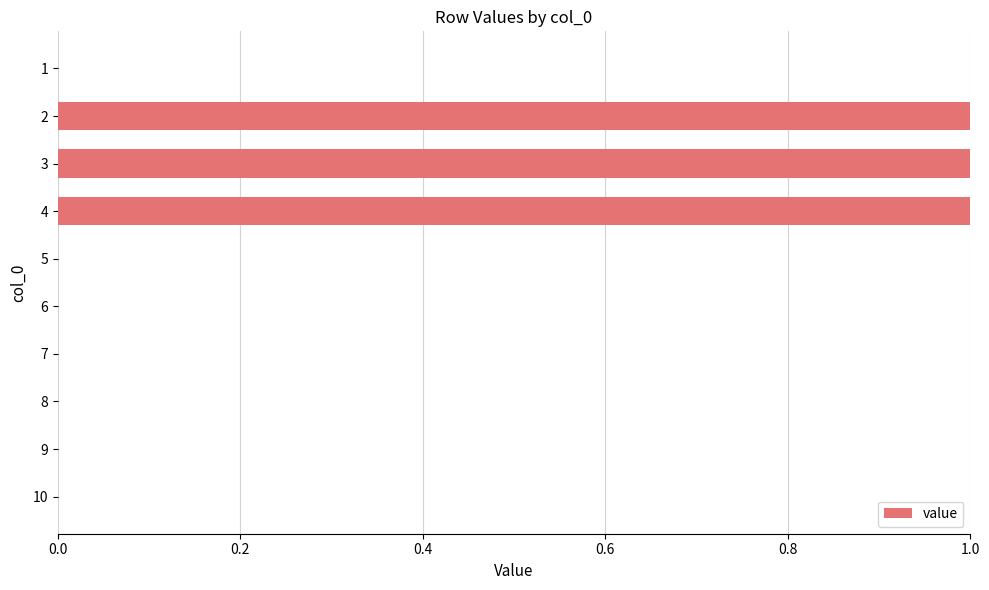

Which has a higher value, 3 or 9?

3